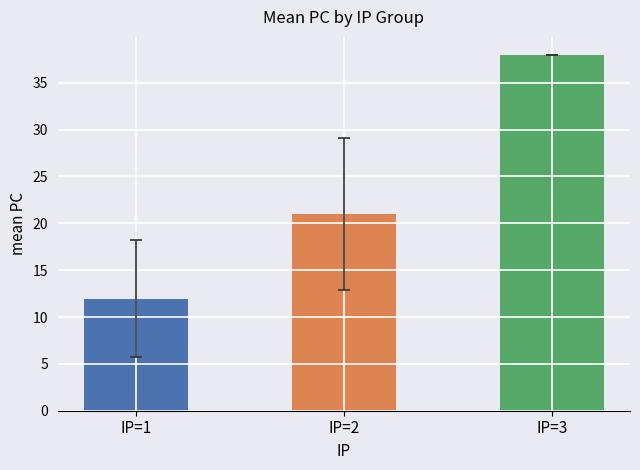

What is the change in value from IP=2 to IP=3?

+17.0